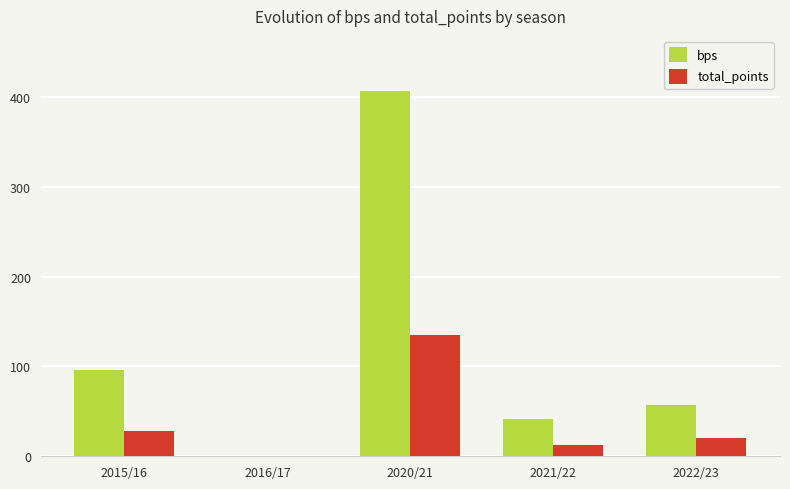

Which series has the largest total across all categories?

bps